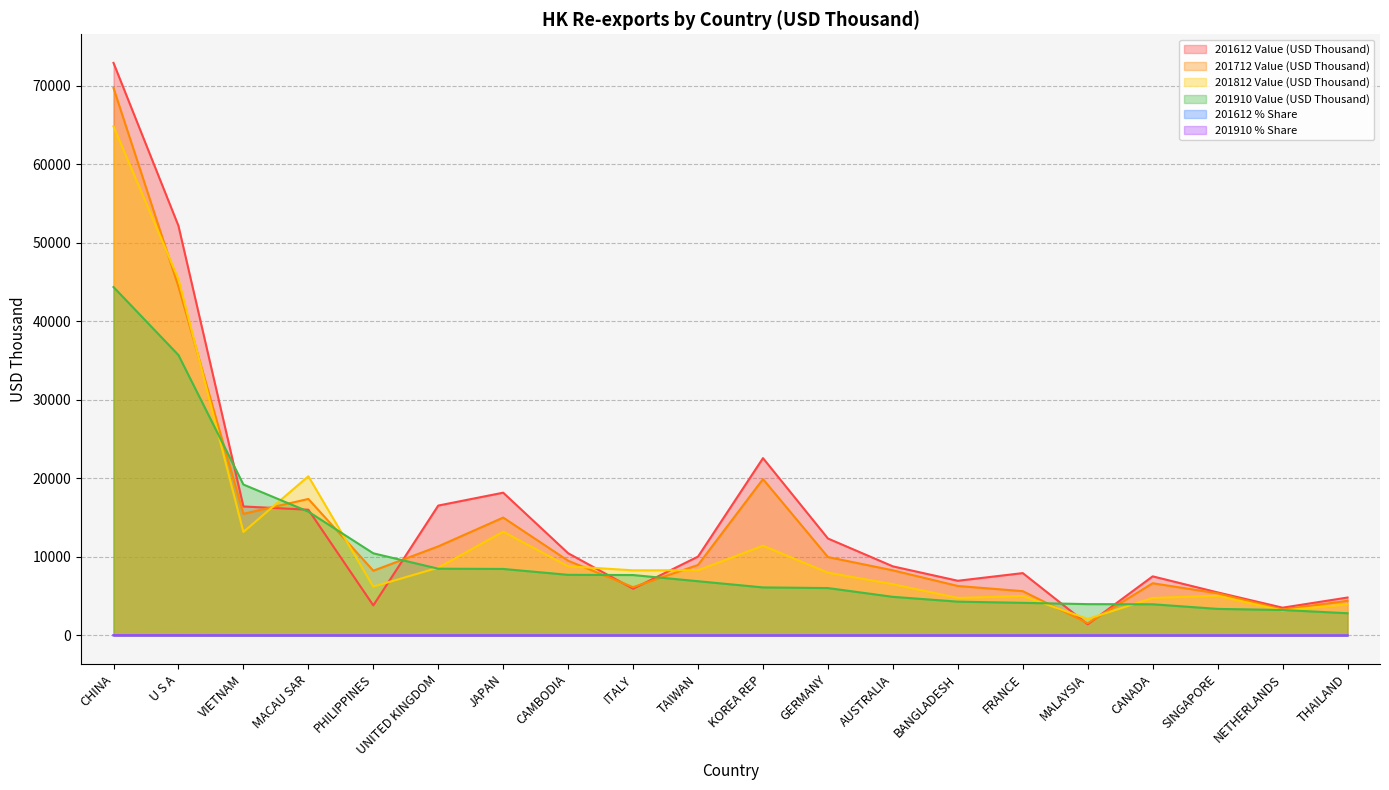

Reading left to right, transcribe all the data shown in this chart.

201612 Value (USD Thousand): 72889.9	52146.1	16415.6	16001.8	3819.8	16530.1	18170.4	10459.9	5943.7	10033.4	22568.4	12335.0	8788.9	6955.2	7931.6	1409.0	7517.6	5474.6	3528.4	4820.5
201712 Value (USD Thousand): 69697.0	44407.4	15482.8	17371.6	8235.9	11335.1	15001.5	9506.8	6139.9	8970.8	19897.7	9975.0	8284.1	6292.7	5632.3	1548.7	6640.7	5354.1	3291.4	4406.7
201812 Value (USD Thousand): 64816.0	45367.2	13171.1	20261.1	6209.2	8626.0	13205.2	8797.8	8284.9	8294.3	11414.1	7986.6	6517.0	4768.1	5012.9	2091.6	4765.1	5045.7	3169.8	3961.1
201910 Value (USD Thousand): 44351.1	35689.6	19208.2	15756.4	10452.0	8492.1	8459.7	7709.1	7684.5	6895.4	6108.8	6025.7	4907.5	4296.4	4144.8	3980.4	3962.5	3373.5	3233.3	2819.9
201612 % Share: 20.7	14.8	4.7	4.5	1.1	4.7	5.2	3.0	1.7	2.9	6.4	3.5	2.5	2.0	2.3	0.4	2.1	1.6	1.0	1.4
201910 % Share: 18.9	15.2	8.2	6.7	4.4	3.6	3.6	3.3	3.3	2.9	2.6	2.6	2.1	1.8	1.8	1.7	1.7	1.4	1.4	1.2